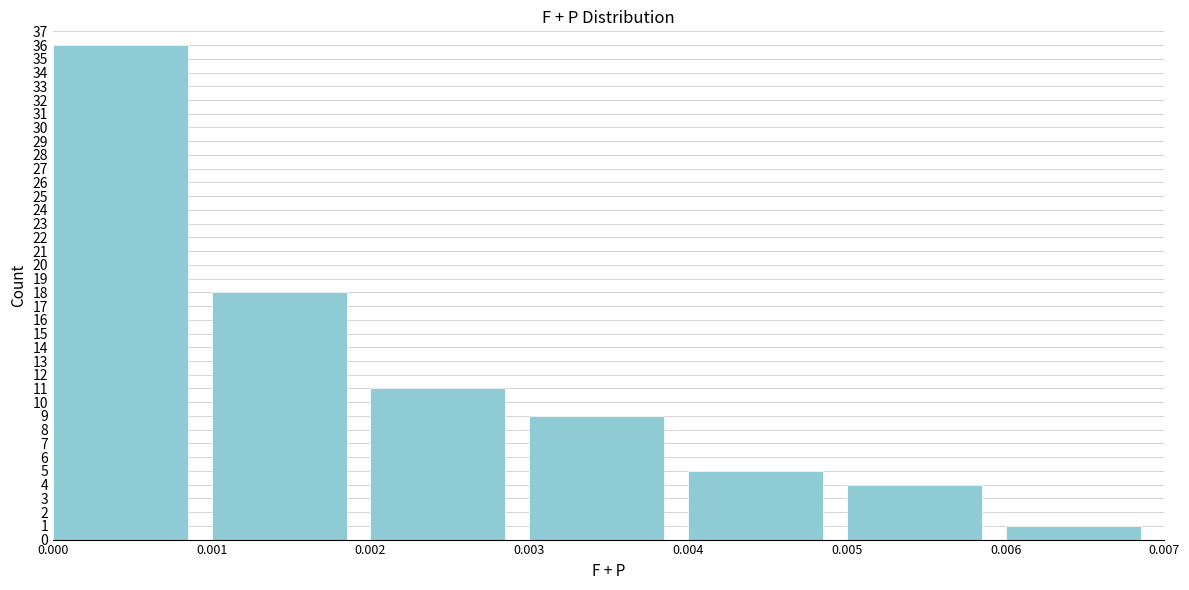

Which range on the x-axis has the tallest bar?

0.000 to 0.001